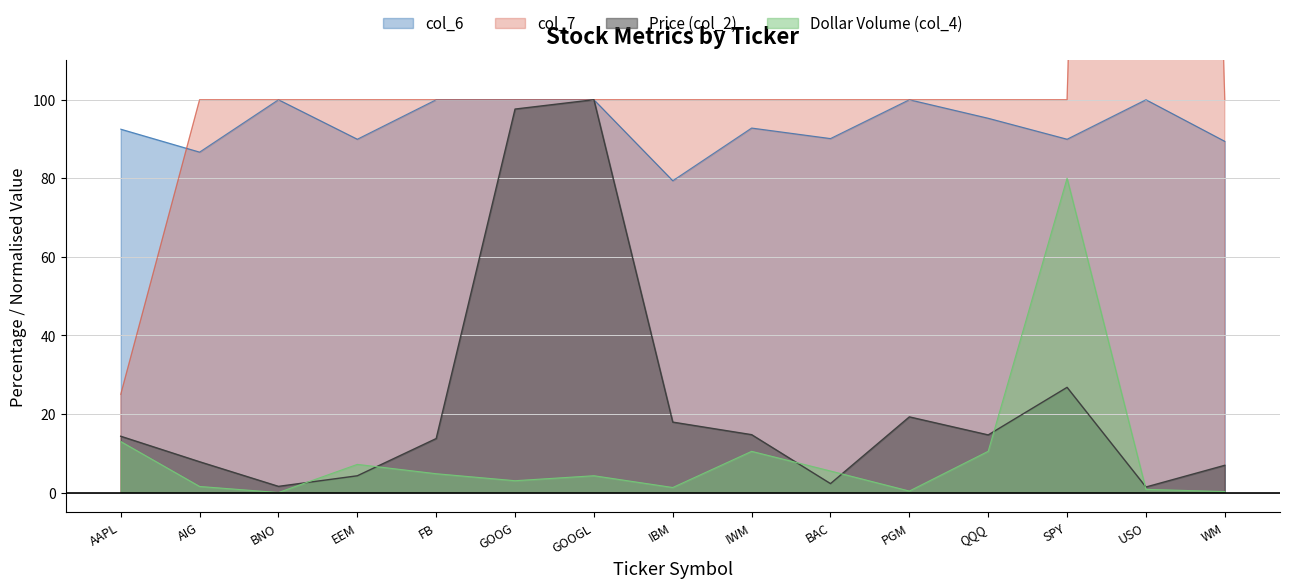

What is the sum of the col_6 values at PGM and GOOG?

200.0